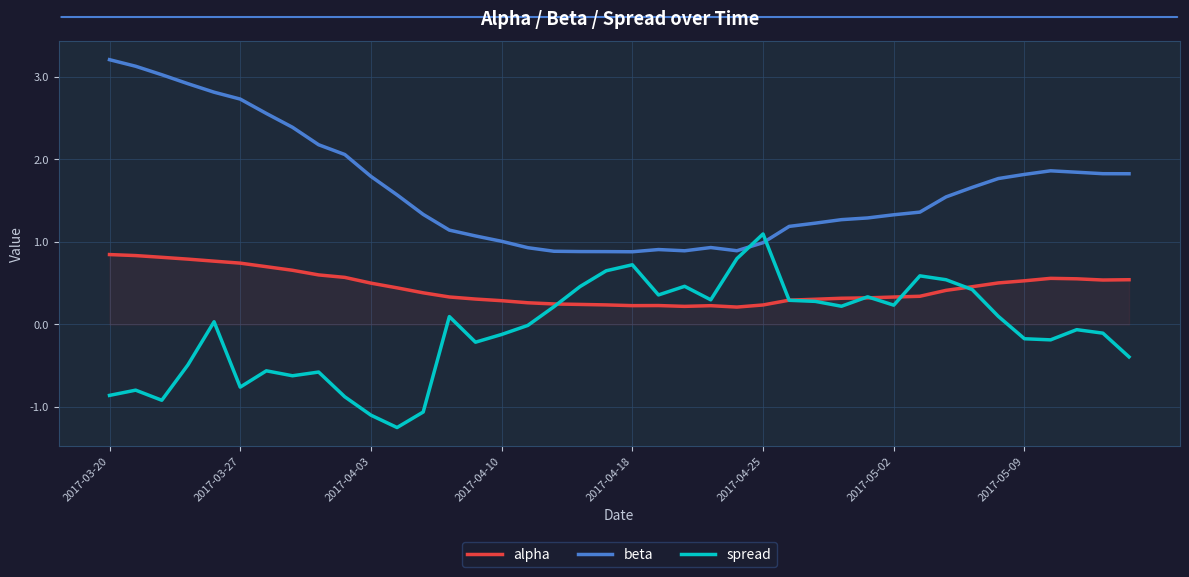

Rank the series by their average value, from highest to lowest.

beta, alpha, spread